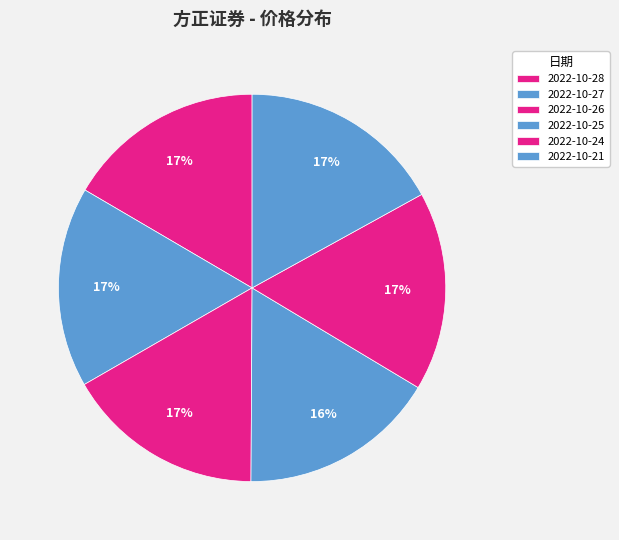

Is 2022-10-24 the majority of the pie?

No